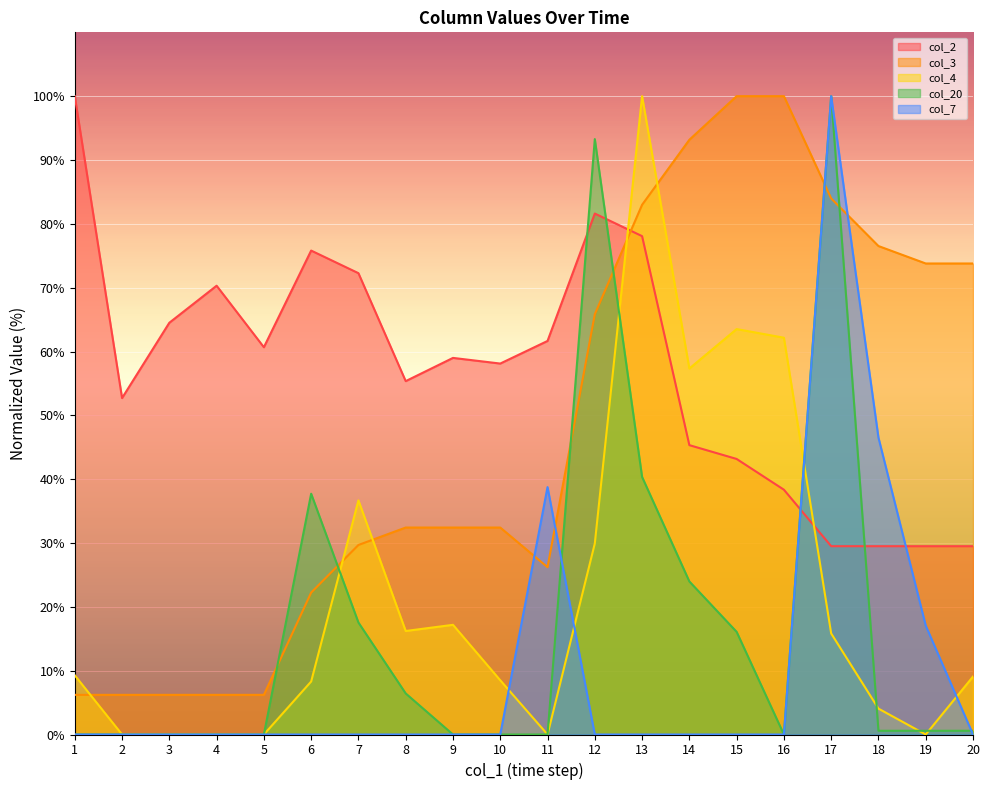

At how many categories does at least one series exceed 22?

20